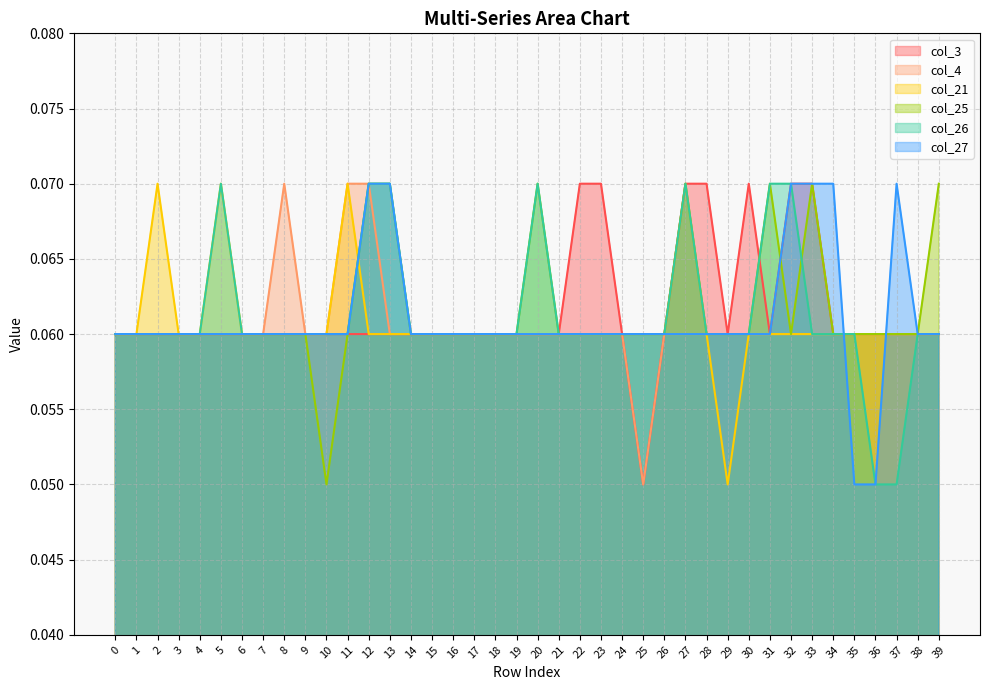

Where is the first local minimum for col_4?

25